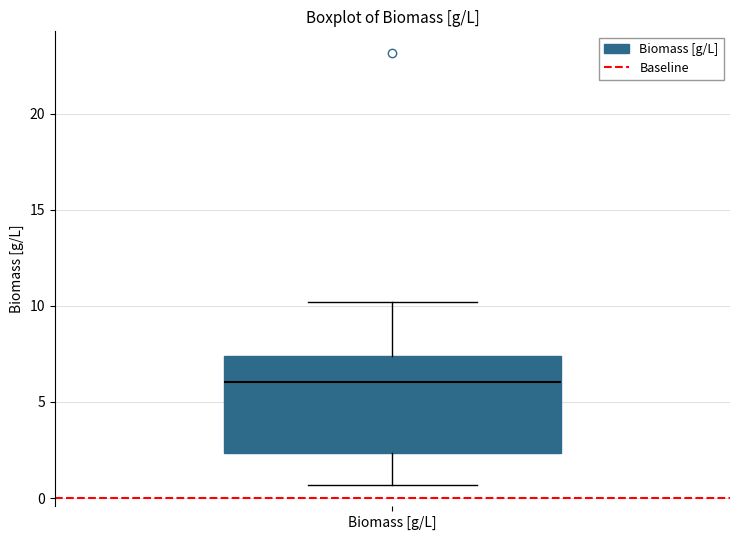

Read this box plot against the y-axis: the position of the median line, the range covered by the box, and the ends of both whiskers. The values are not printed on the chart, so give them approximately, as read against the axis.

median 6.0, box 2.5 to 7.5, whiskers 0.5 to 10.0